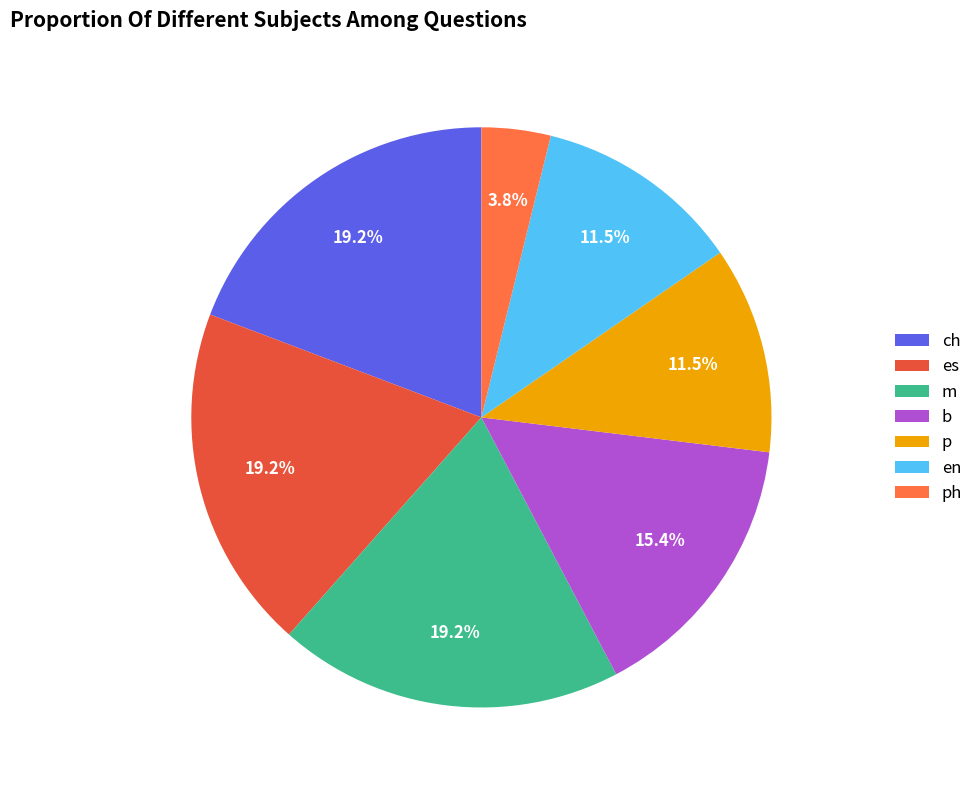

What percentage is the ch slice, to the nearest percent?

19%